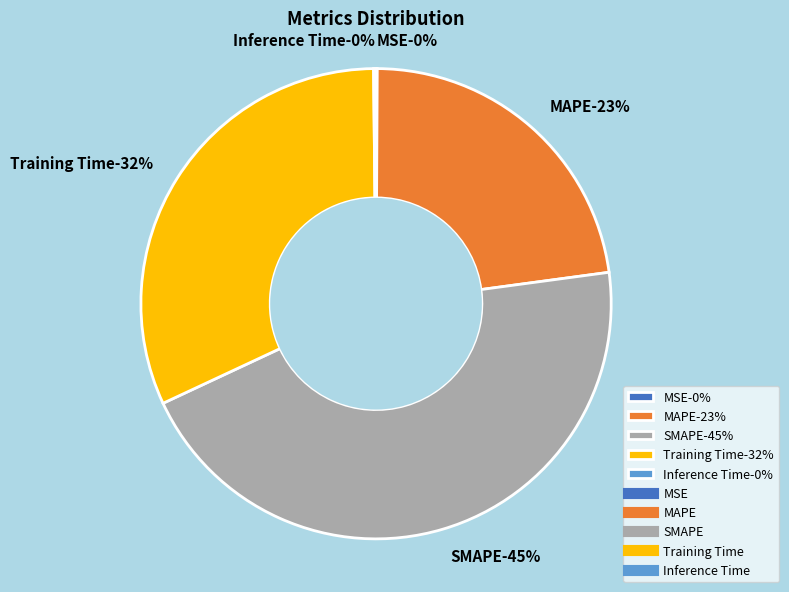

To the nearest percent, what is the difference between the largest and smallest slice percentages?

45%